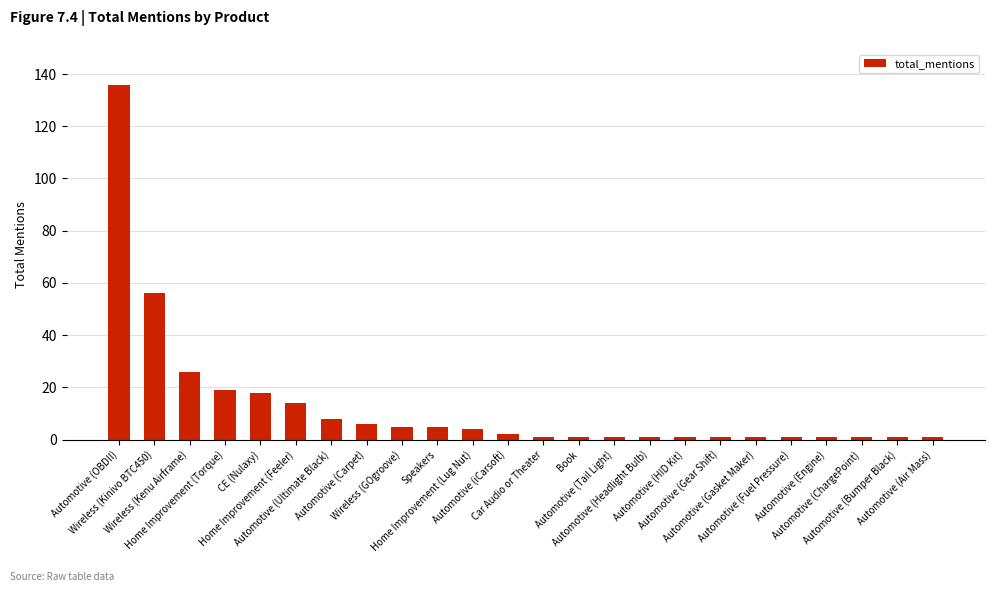

What is the average value?

13